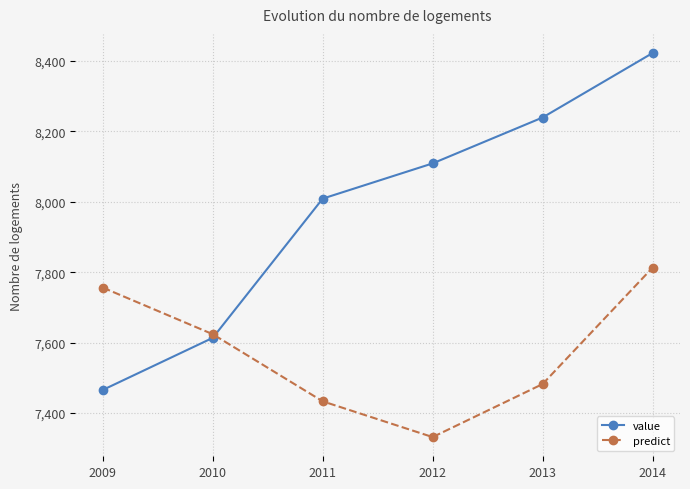

Rank the series at 2013 from lowest to highest value.

predict, value